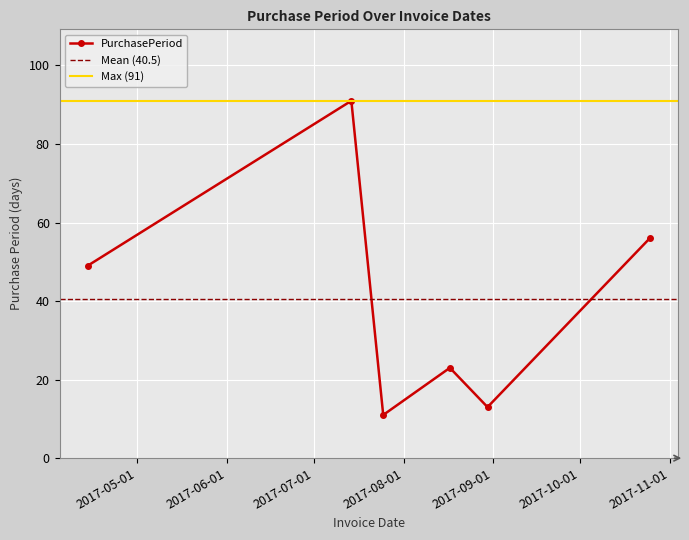

Rank the categories by value from highest to lowest.

2017-07-14, 2017-10-25, 2017-04-14, 2017-08-17, 2017-08-30, 2017-07-25